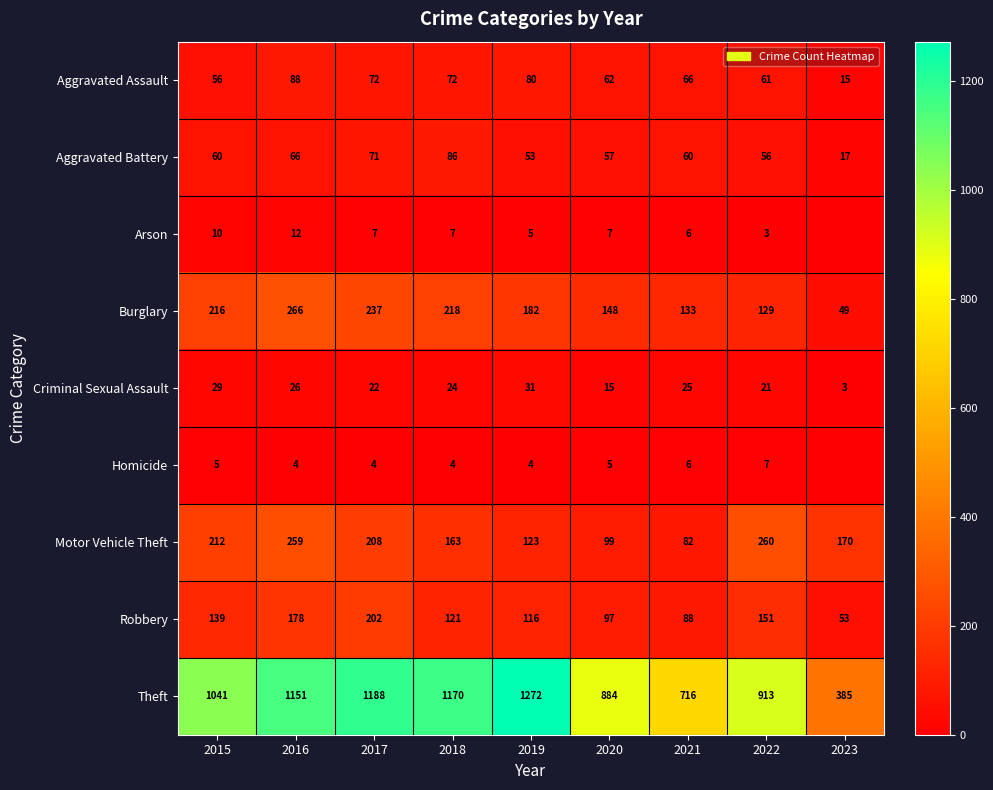

At 2017, list the series in order from smallest to largest.

Homicide, Arson, Criminal Sexual Assault, Aggravated Battery, Aggravated Assault, Robbery, Motor Vehicle Theft, Burglary, Theft